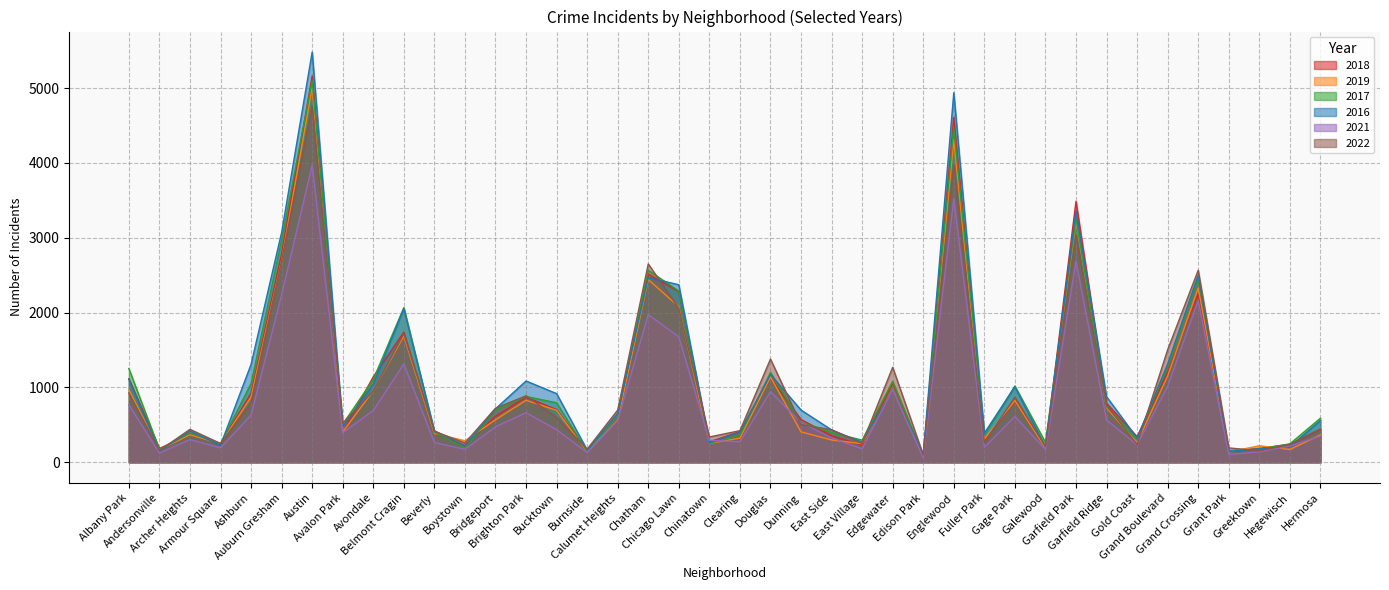

What is the sum of all 2018 values?

41487